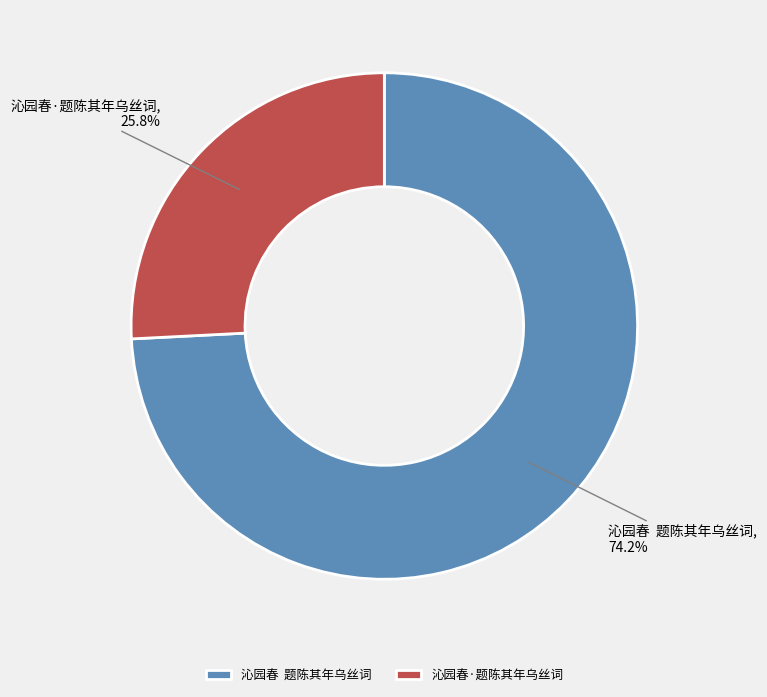

Which has a higher value, 沁园春·题陈其年乌丝词 or 沁园春 题陈其年乌丝词?

沁园春 题陈其年乌丝词